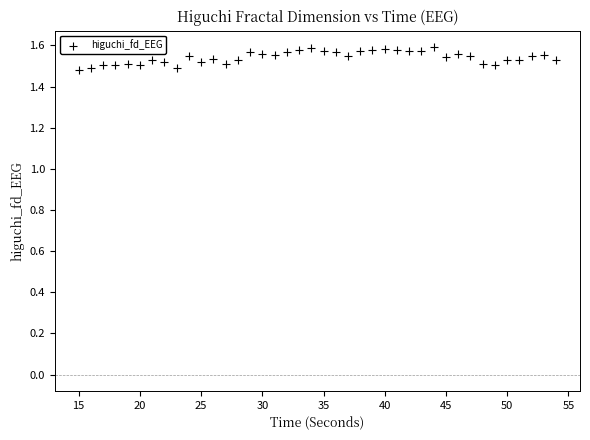

What is the range of X values (max minus min)?

39.0